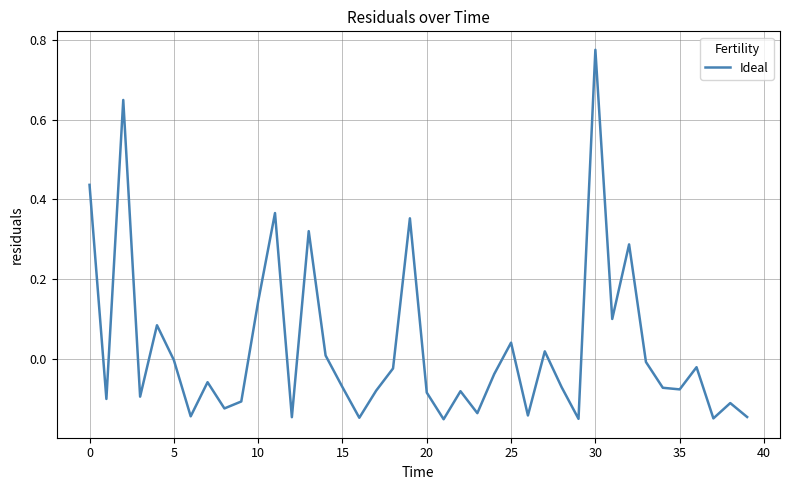

What is the sum of all values?

1.0